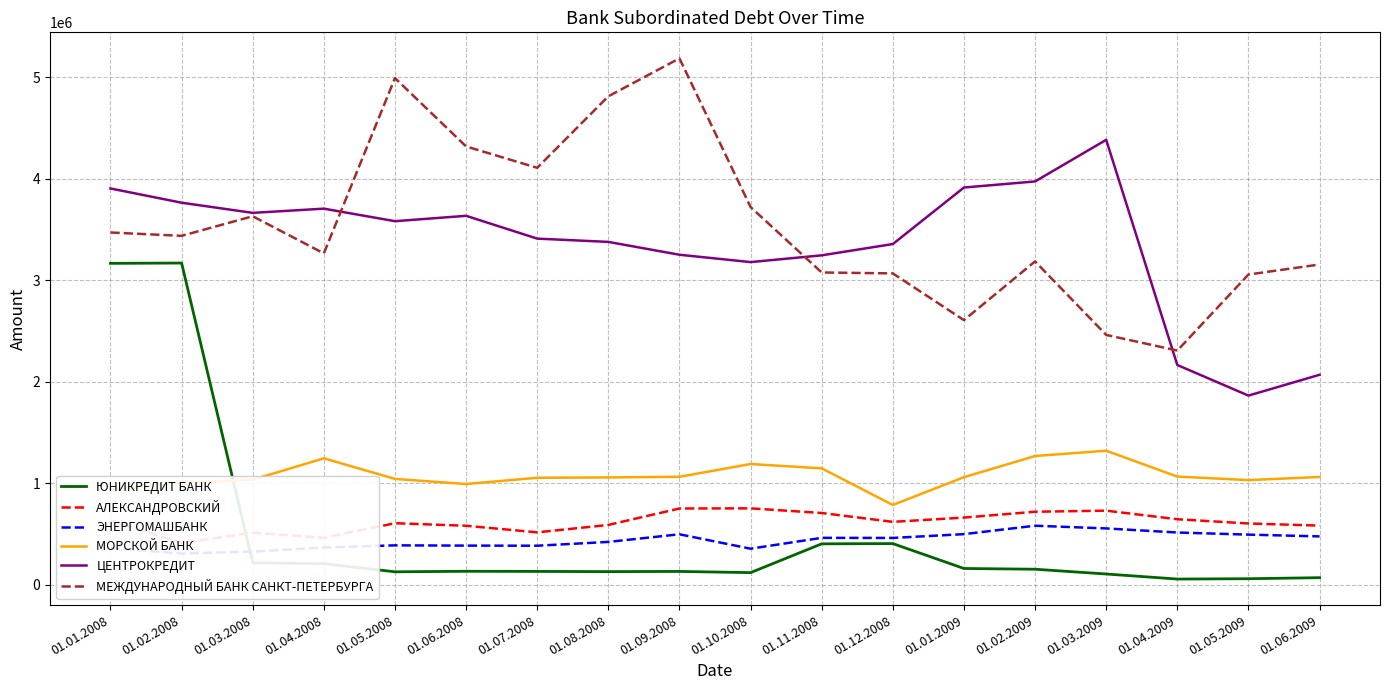

What is the approximate value of АЛЕКСАНДРОВСКИЙ at 01.01.2008, to the nearest 100?

635000